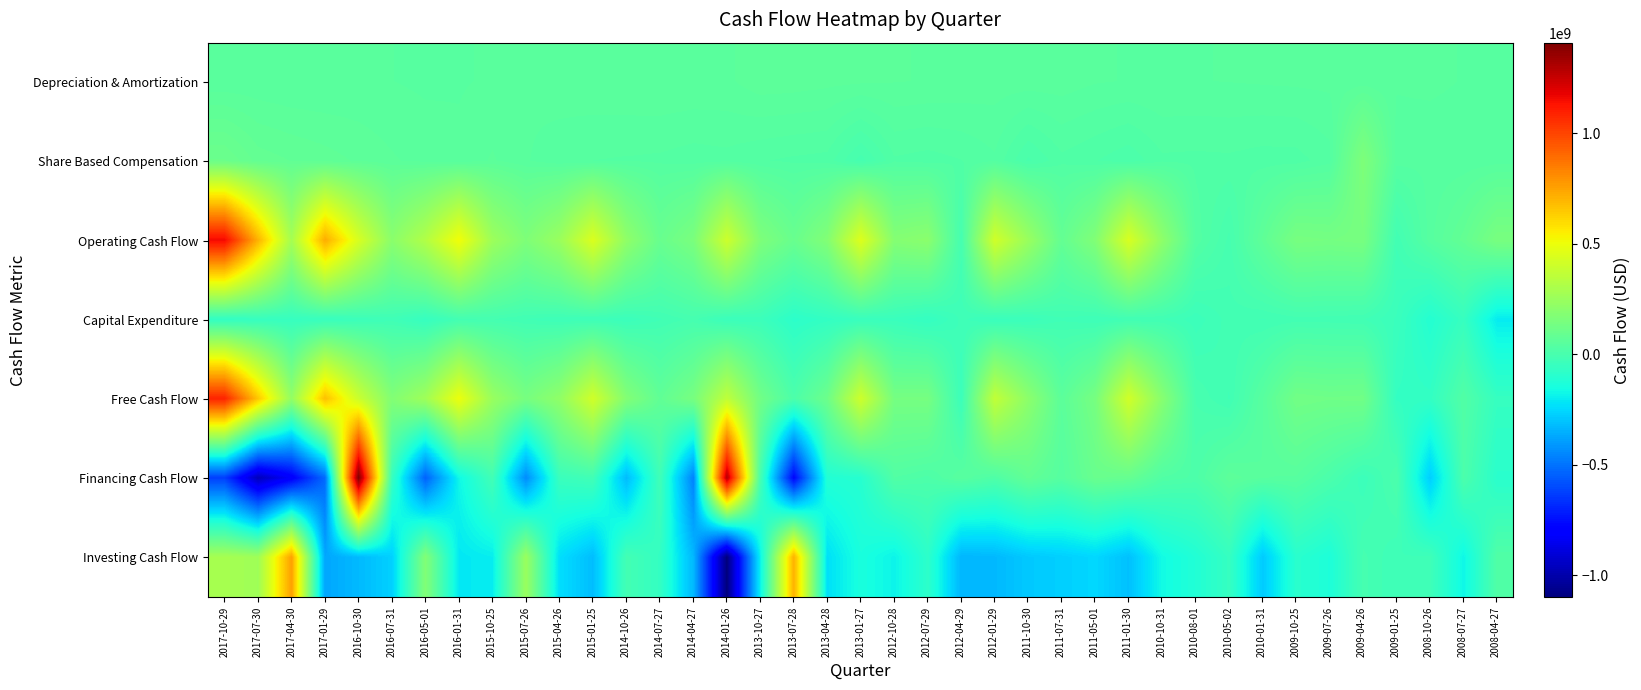

At which category does the chart reach its peak across all series?

2016-10-30